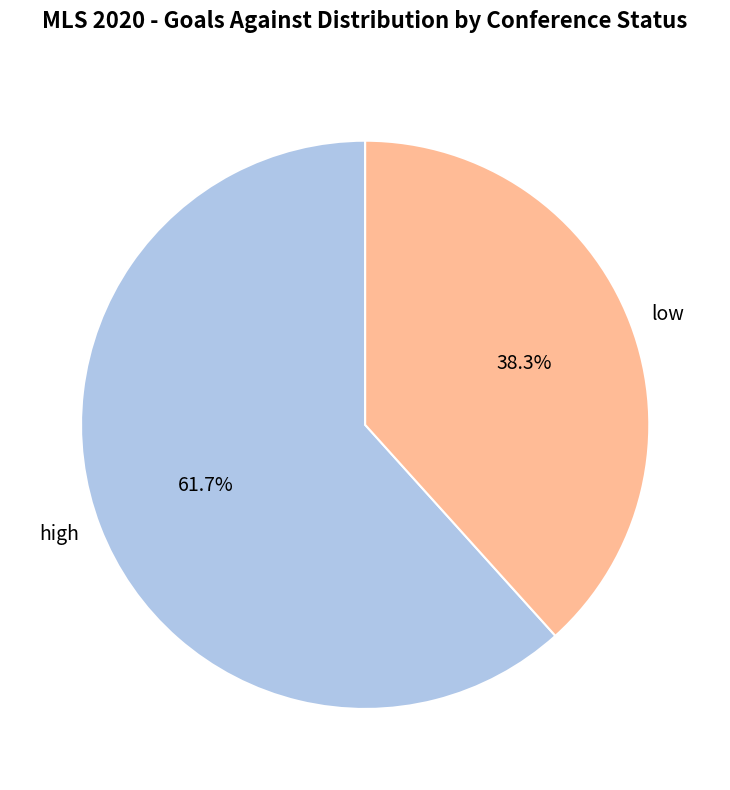

Is there a majority slice in this chart?

Yes